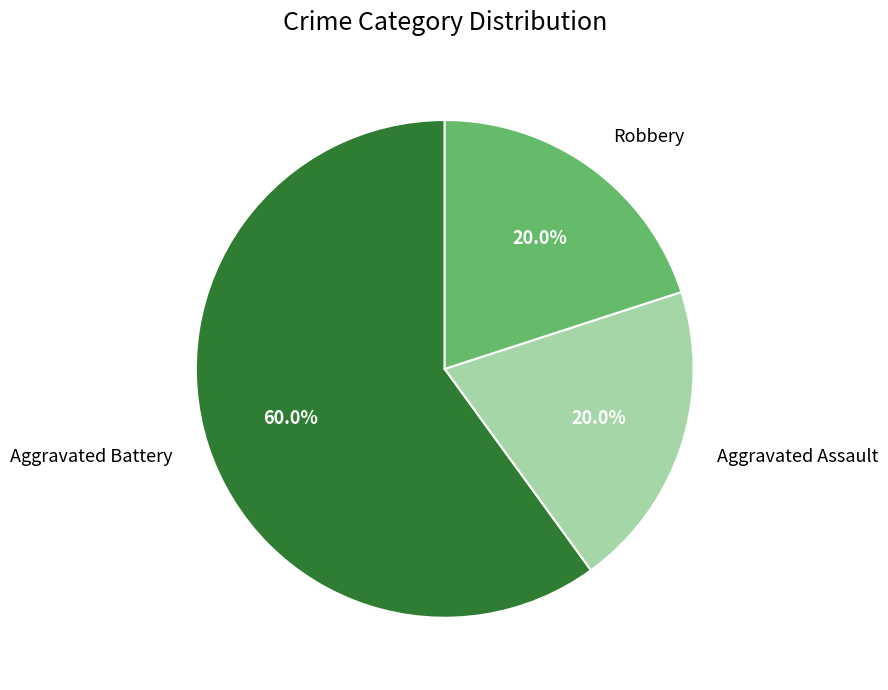

Which category has the biggest portion of the pie?

Aggravated Battery